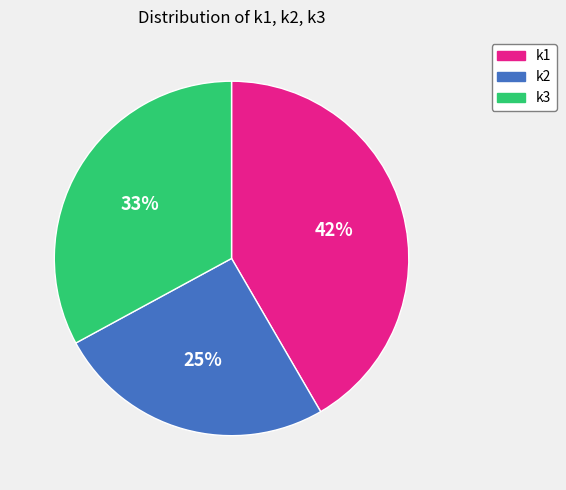

Is the sum of k2 and k1 greater than half?

Yes